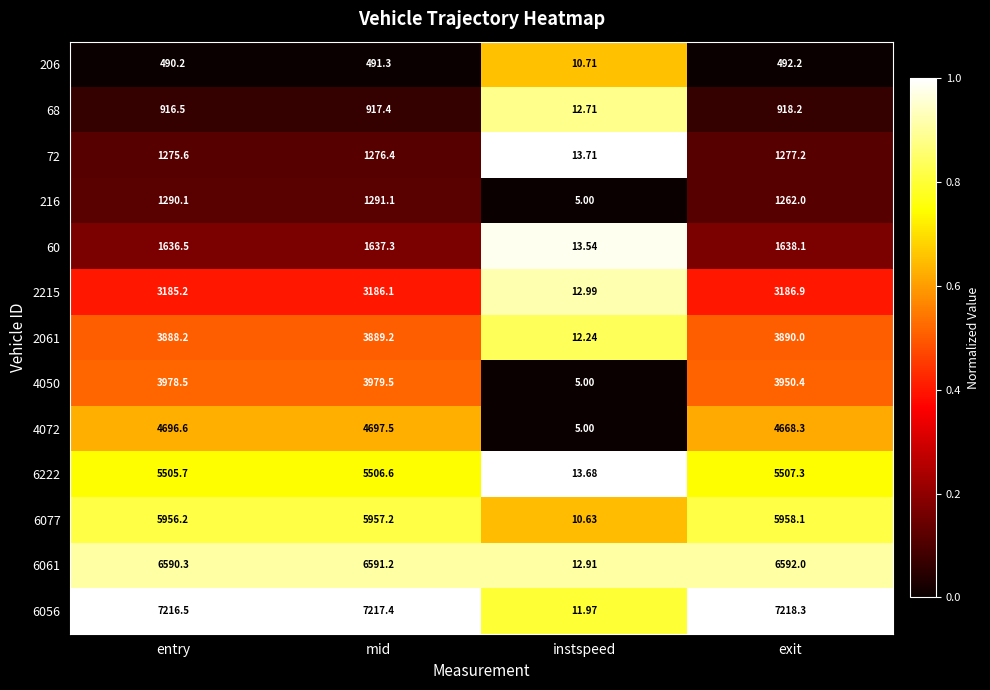

Rank the series at mid from highest to lowest value.

6056, 6061, 6077, 6222, 4072, 4050, 2061, 2215, 60, 216, 72, 68, 206